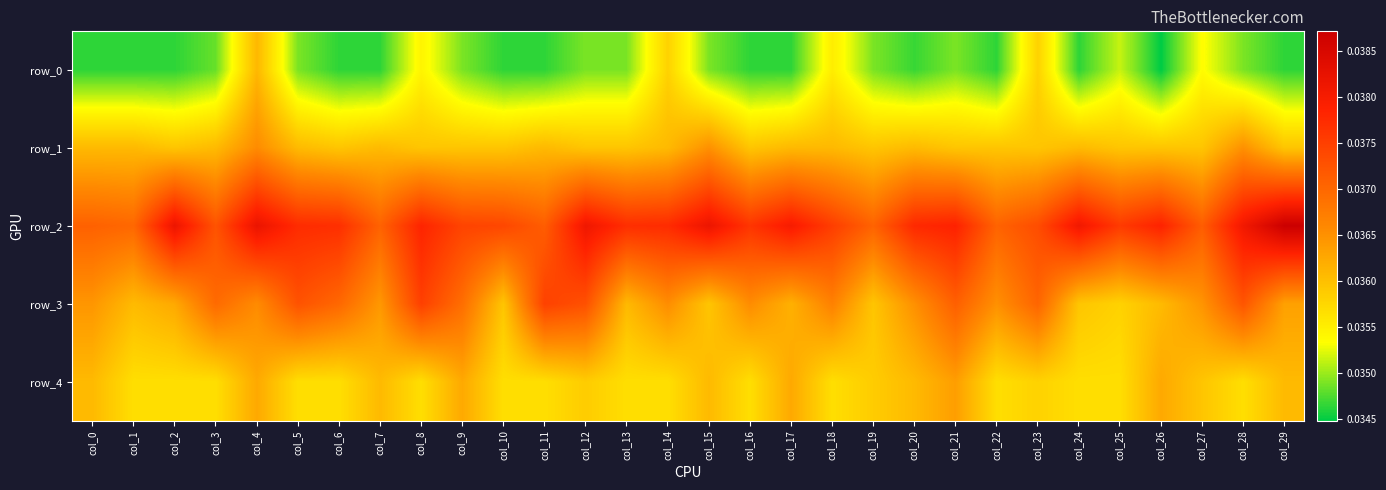

Which series changed the most between col_7 and col_11?

row_3